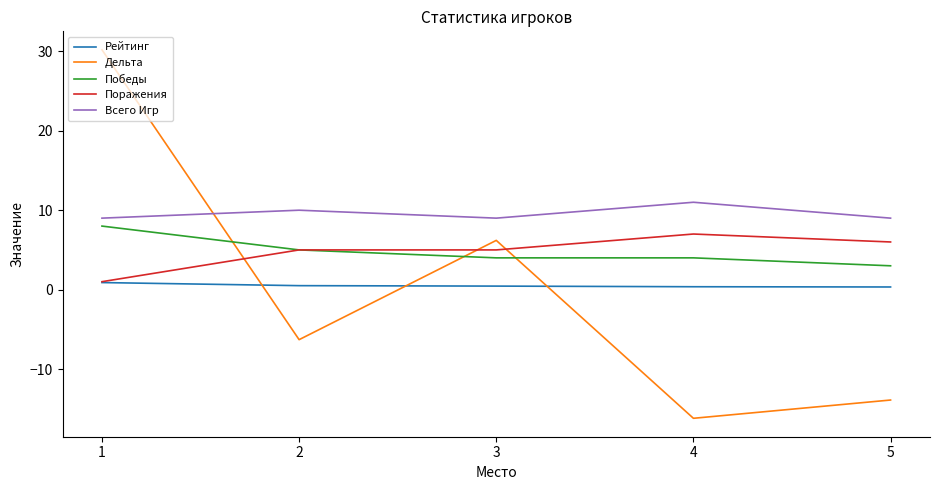

Which series changed the most between 3 and 5?

Дельта